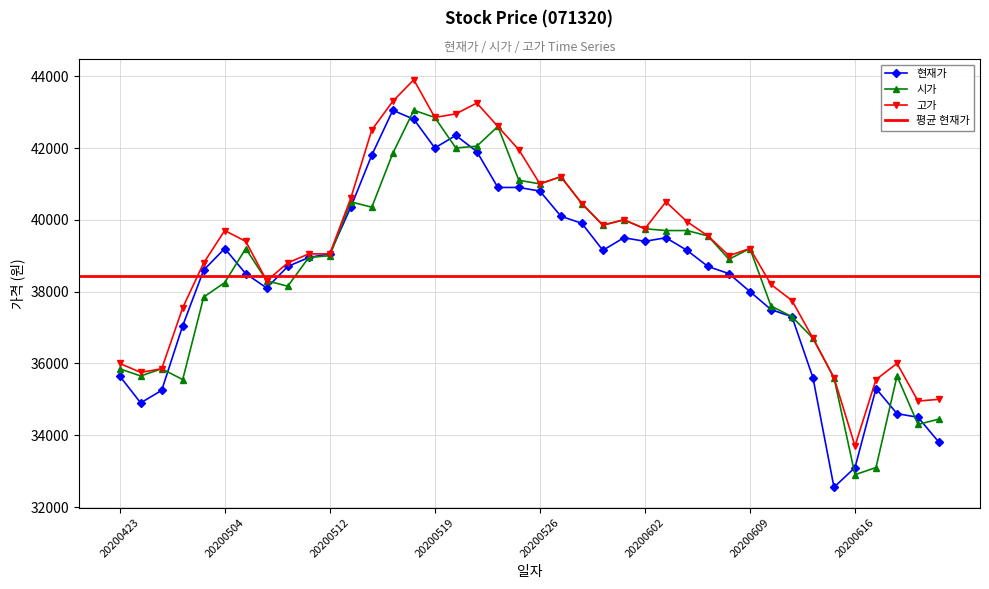

What value does the 시가 series have at 20200602?

39750